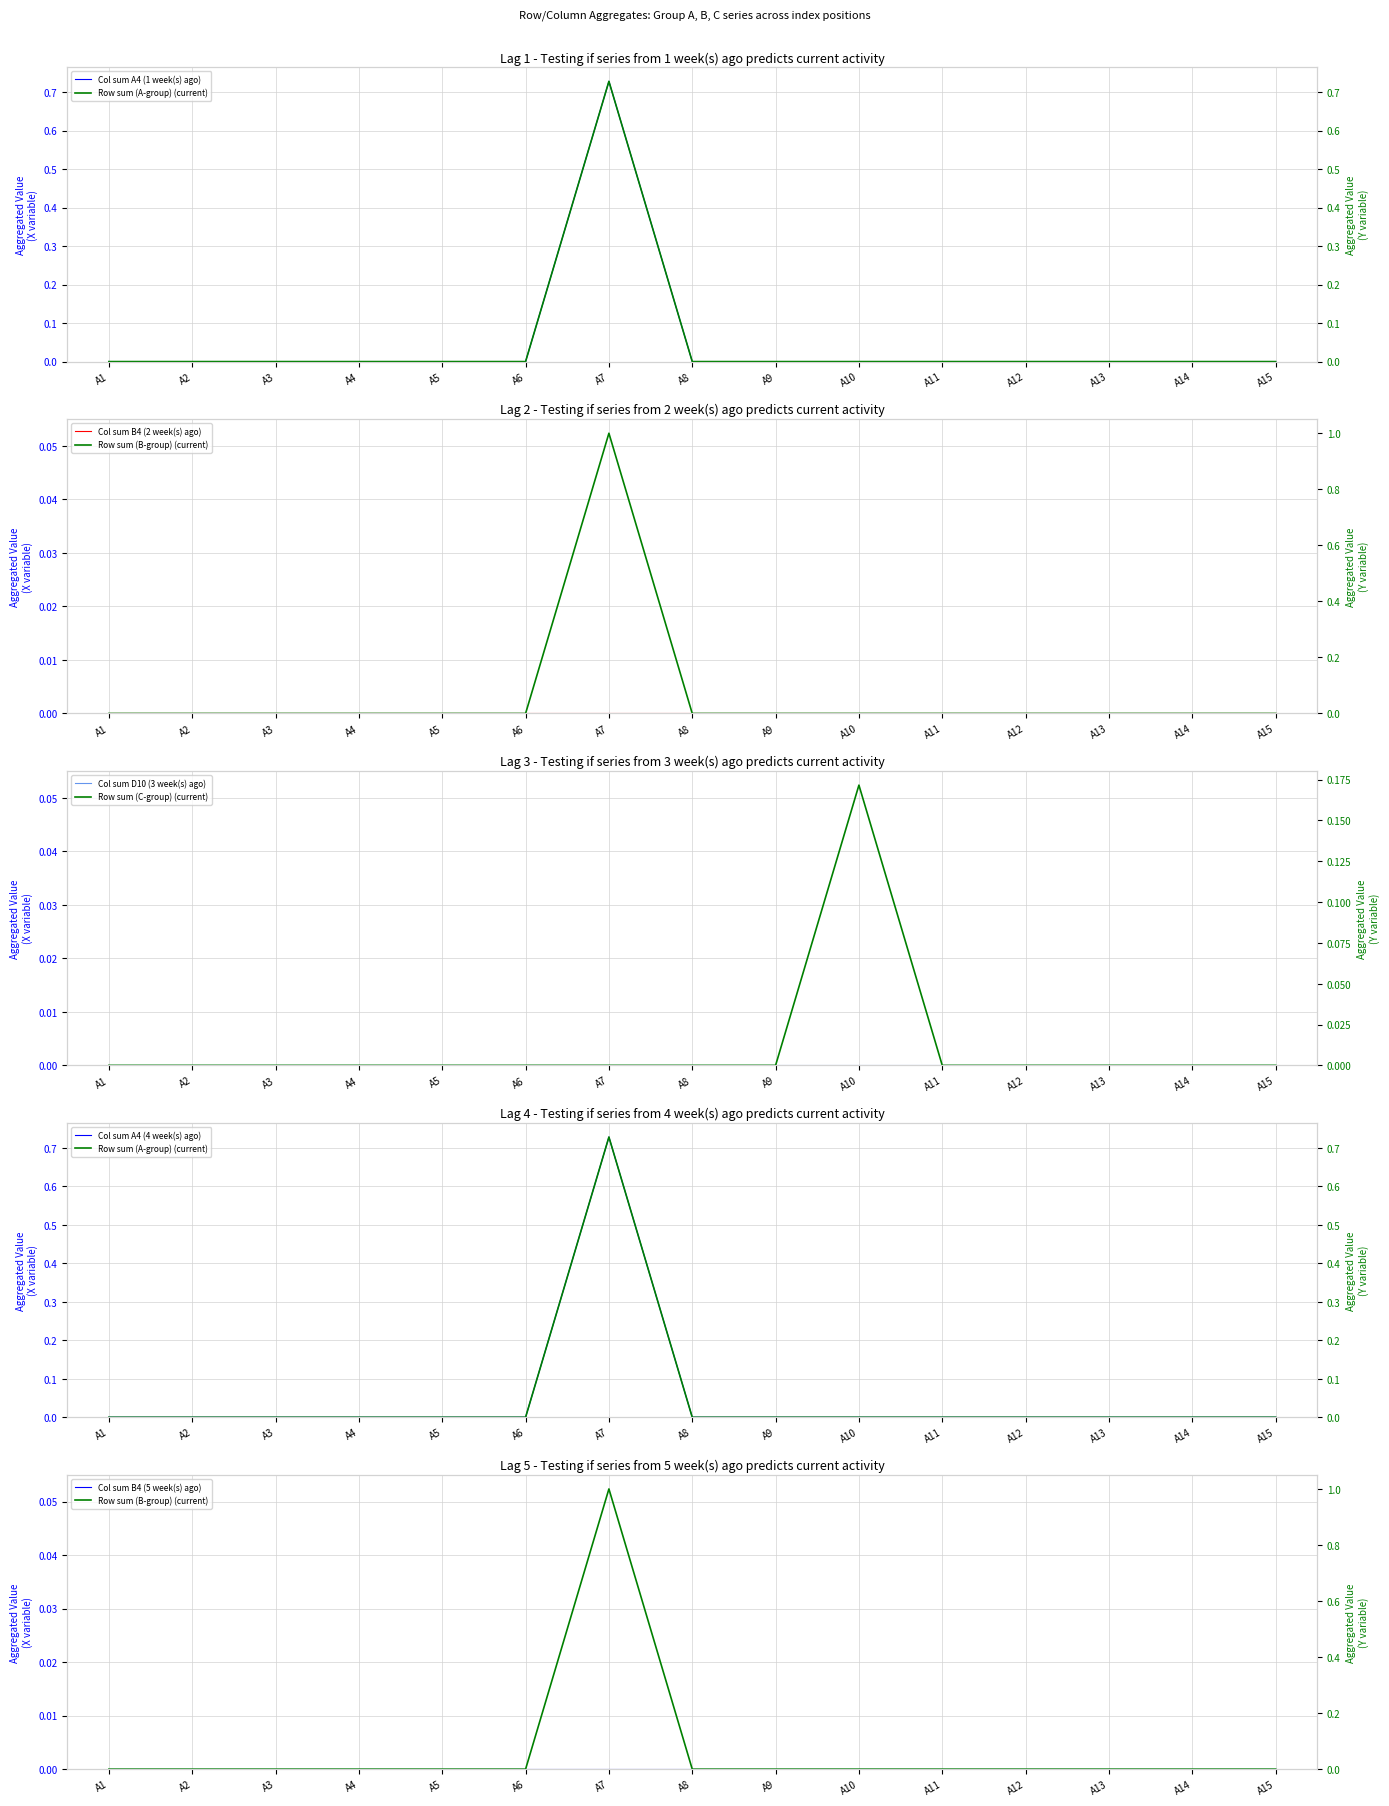

At which category does the chart reach its minimum across all series?

A1